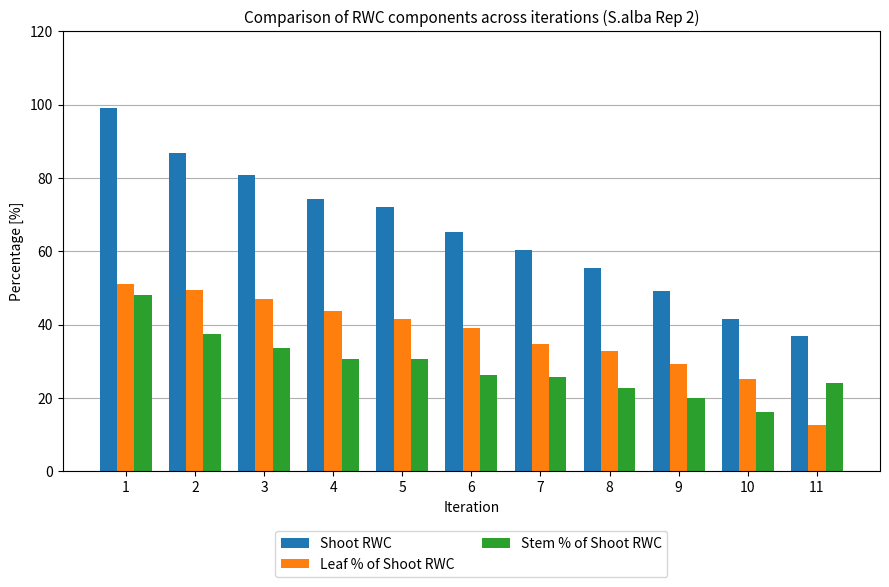

Which category has the highest value in the Stem % of Shoot RWC series?

1